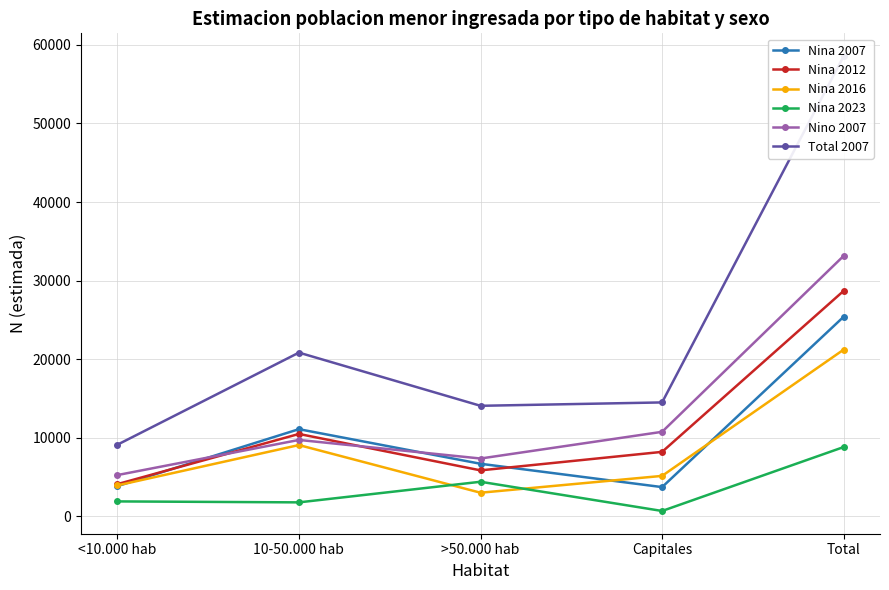

Reading right to left, what are all the values shown in this chart?

Nina 2007: Total=25411	Capitales=3738	>50.000 hab=6706	10-50.000 hab=11107	<10.000 hab=3860
Nina 2012: Total=28704	Capitales=8221	>50.000 hab=5868	10-50.000 hab=10501	<10.000 hab=4114
Nina 2016: Total=21228	Capitales=5165	>50.000 hab=3024	10-50.000 hab=9088	<10.000 hab=3952
Nina 2023: Total=8835	Capitales=702	>50.000 hab=4418	10-50.000 hab=1797	<10.000 hab=1919
Nino 2007: Total=33154	Capitales=10771	>50.000 hab=7375	10-50.000 hab=9739	<10.000 hab=5268
Total 2007: Total=58565	Capitales=14510	>50.000 hab=14080	10-50.000 hab=20846	<10.000 hab=9128